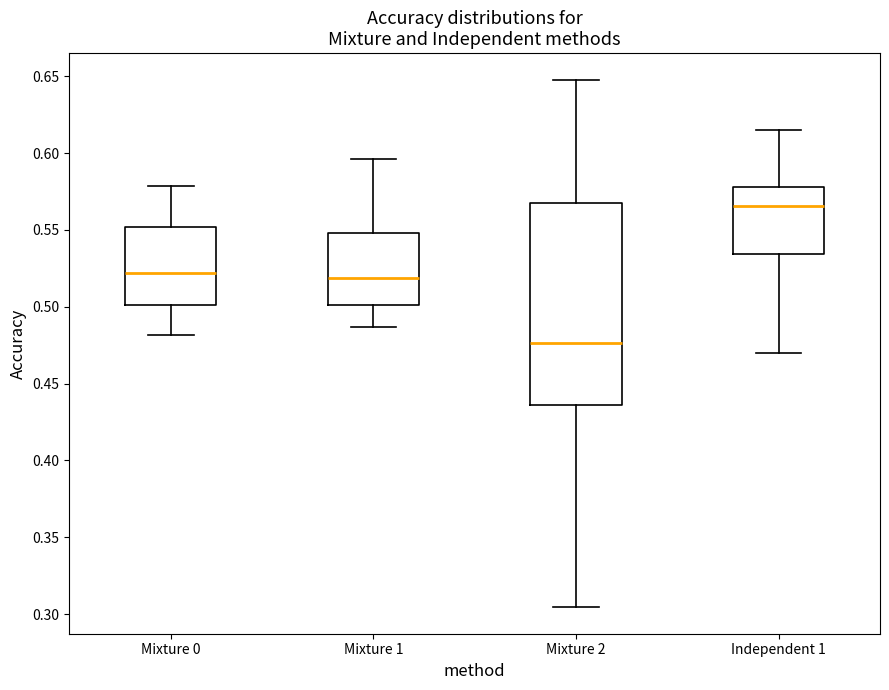

Comparing the boxes themselves (not the whiskers), which one is the tallest?

Mixture 2